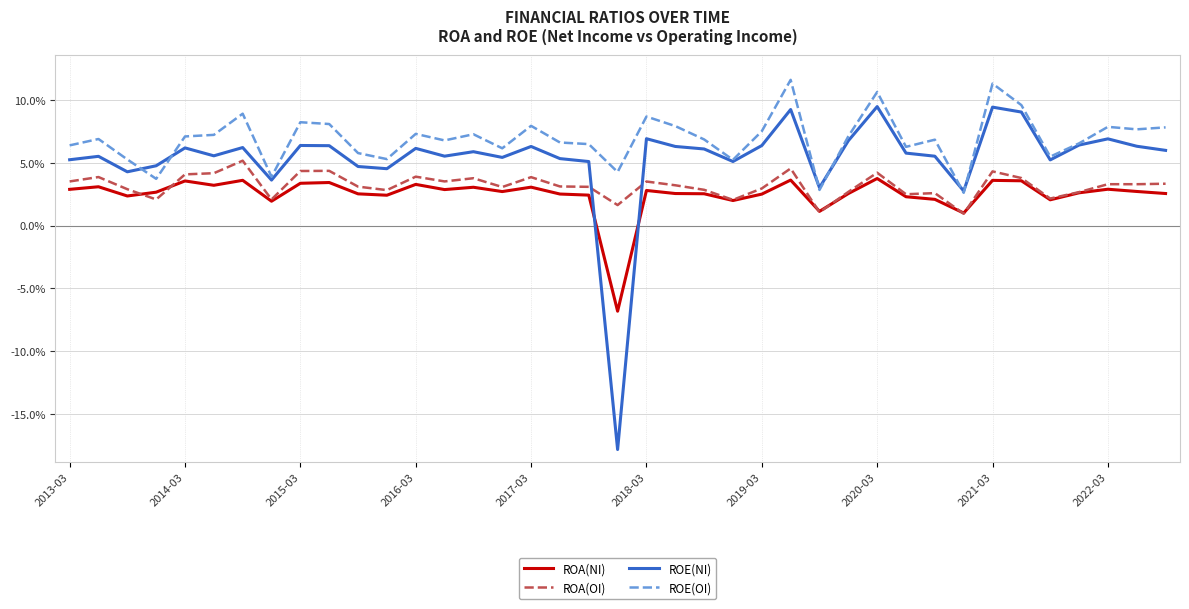

Where does the ROE(NI) series first go above 0?

2013-03